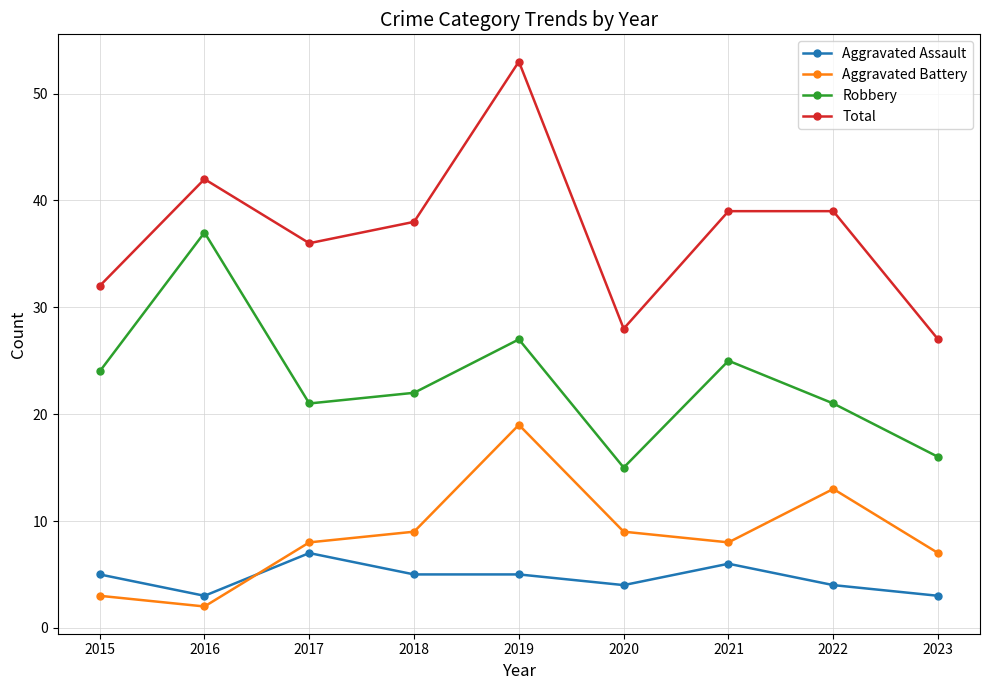

What is the difference between the maximum and second lowest values in the Total series?

25